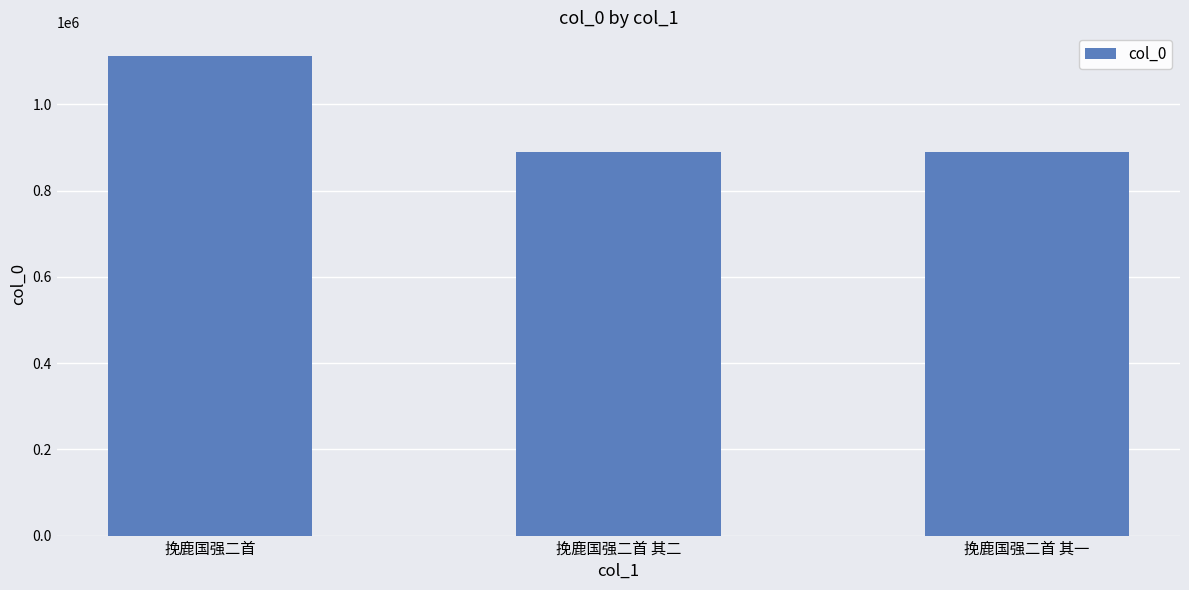

What is the average value?

963471